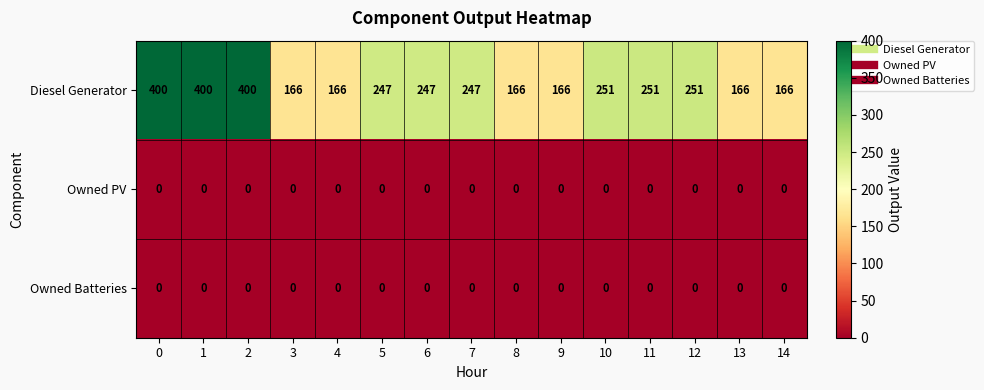

What is the difference between the maximum and minimum values in the Diesel Generator series?

234